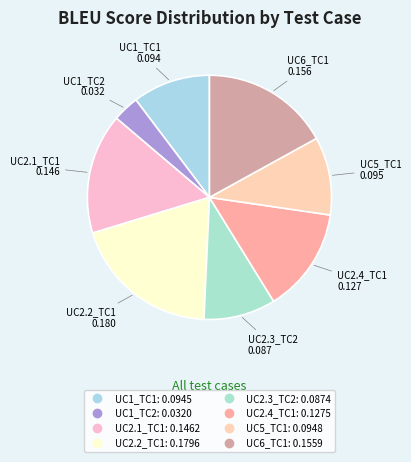

Between UC2.1_TC1 and UC2.3_TC2, which is larger?

UC2.1_TC1